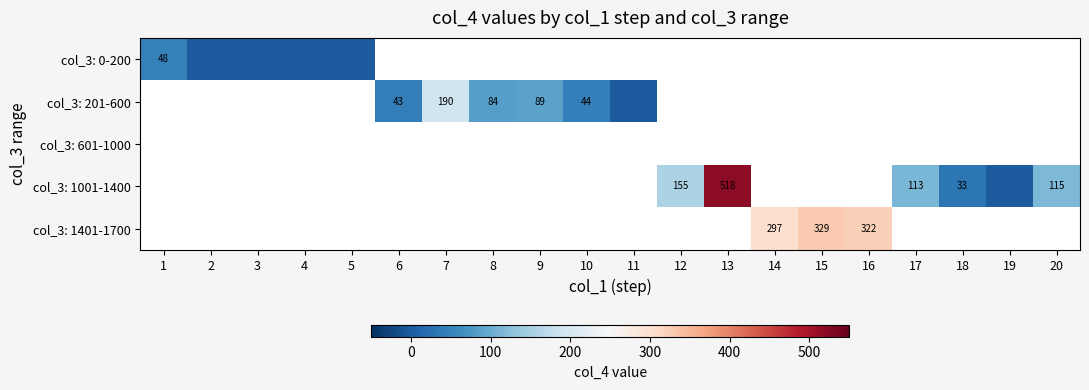

The value of col_3: 1001-1400 at 18 is 33. True or false?

True